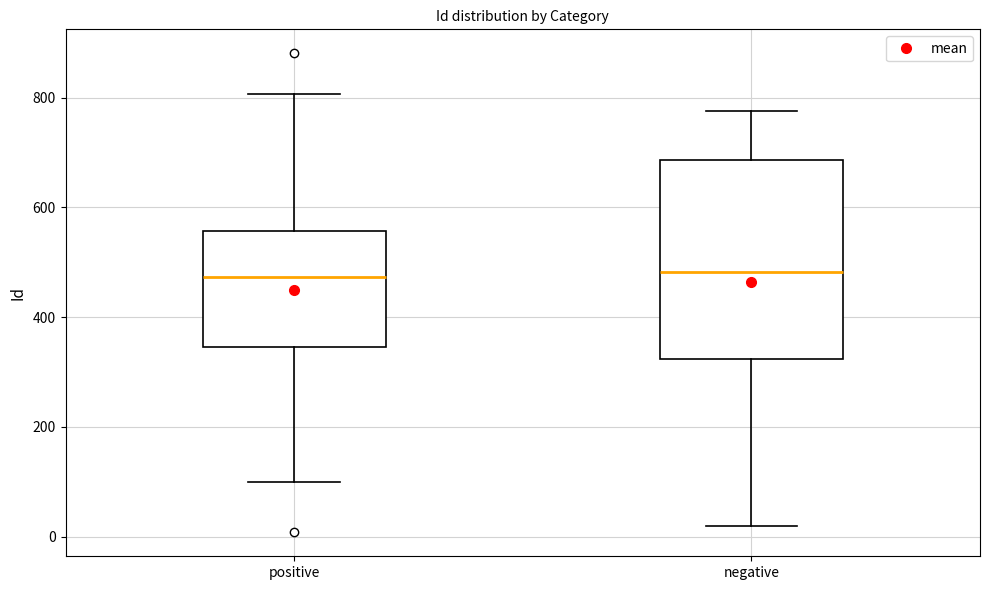

Reading left to right, read every box against the y-axis: the position of its median line, the range the box covers, and the ends of its whiskers. The values are not printed on the chart, so give them approximately, as read against the axis.

positive: median 480, box 340 to 560, whiskers 100 to 800
negative: median 480, box 320 to 680, whiskers 20 to 780